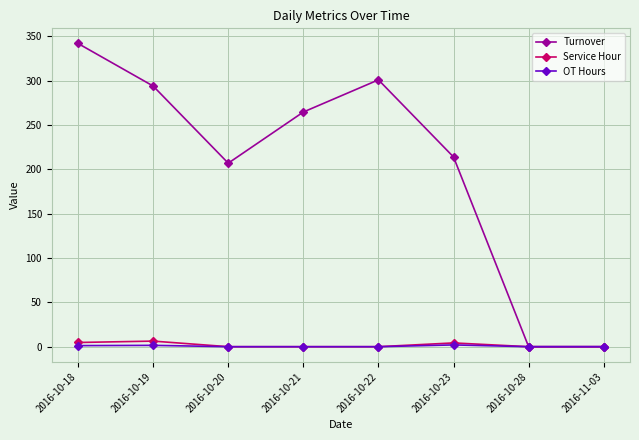

True or false: Turnover has more than 0 points higher than both neighbors.

True